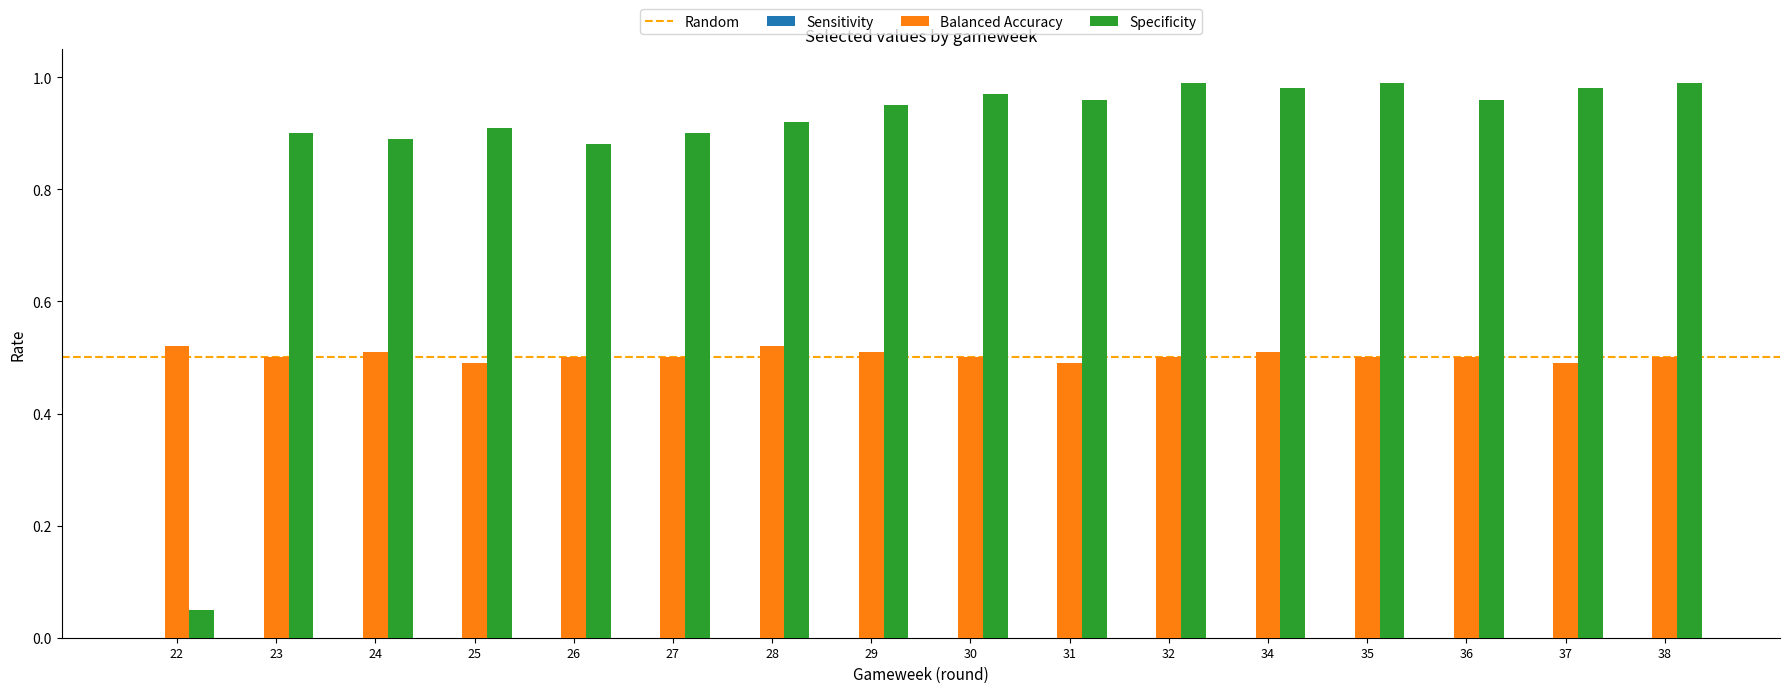

Rank the series by their maximum value, from highest to lowest.

Specificity, Balanced Accuracy